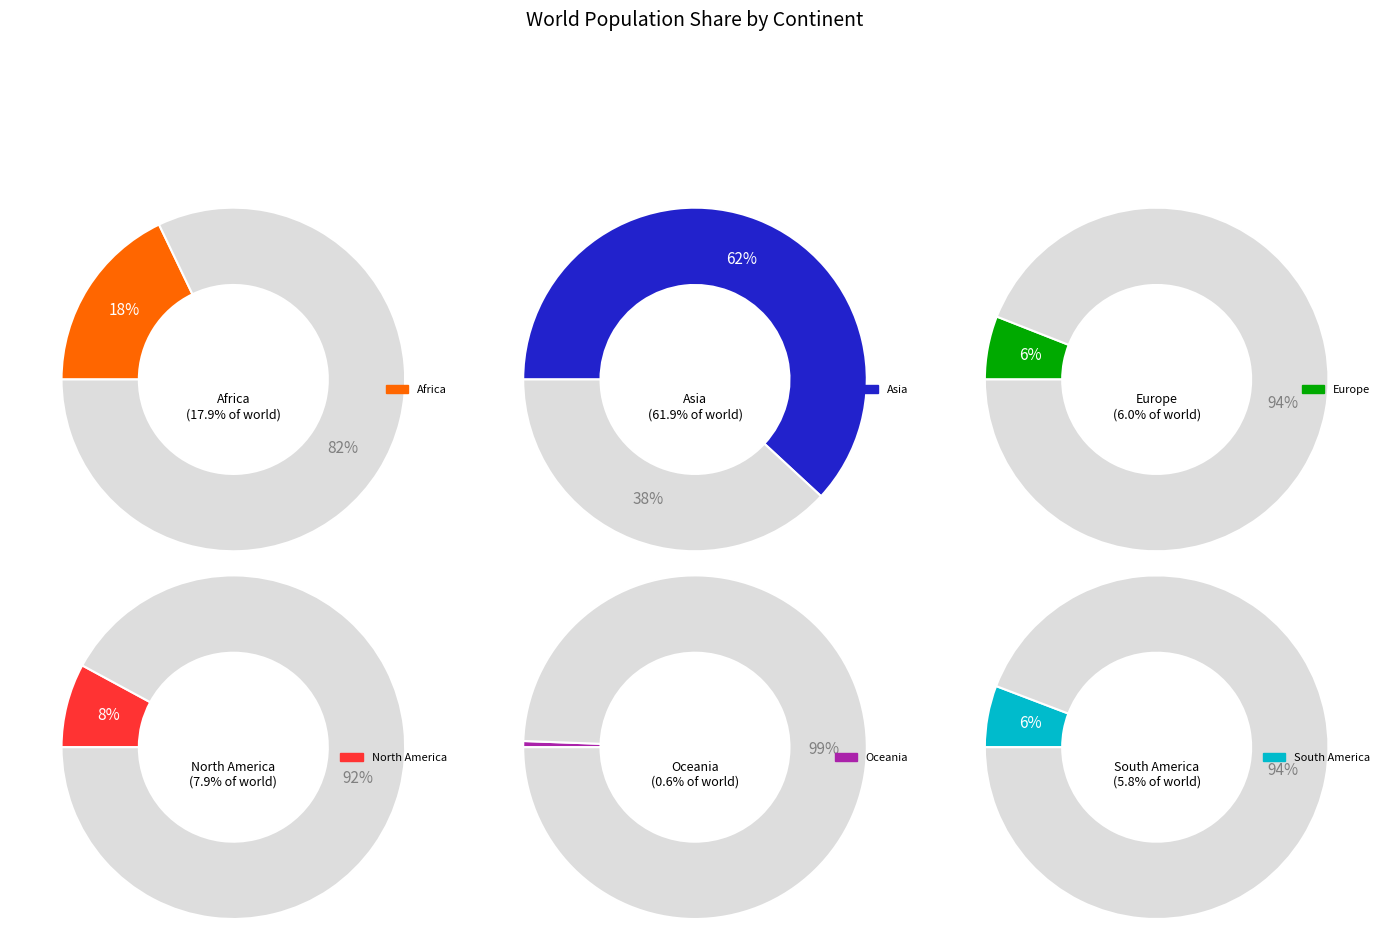

Does Europe account for over 50% of the chart?

No